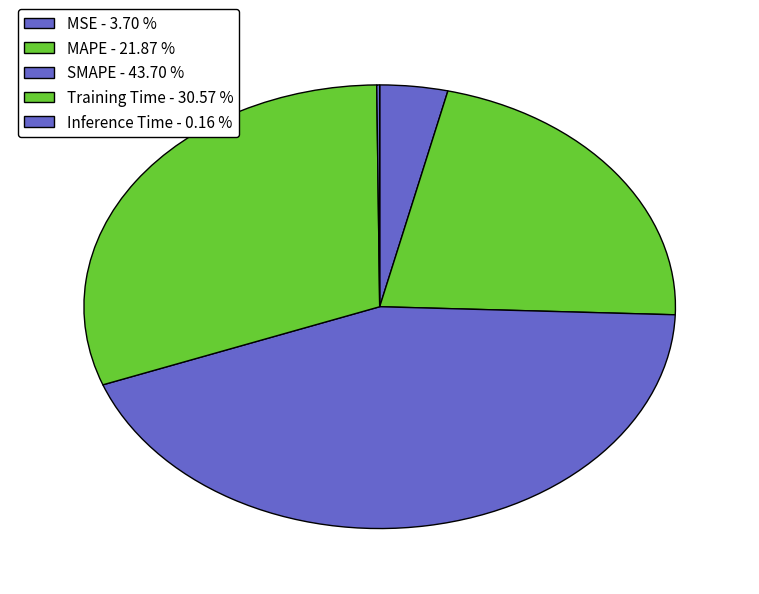

Do Inference Time and MAPE together represent more than half of the pie?

No